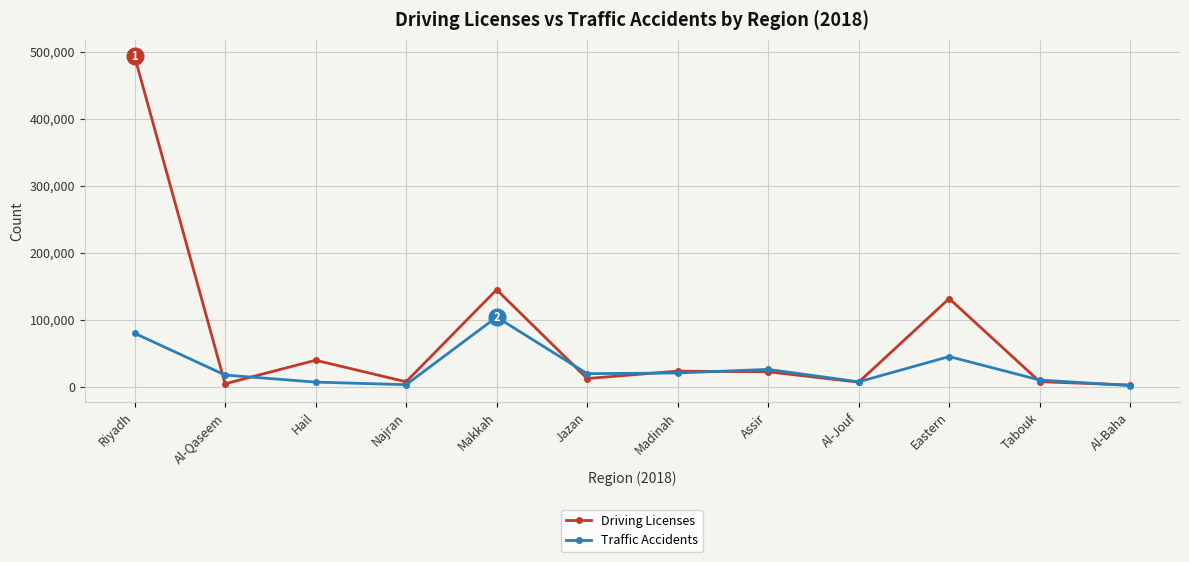

At Eastern, list the series in order from largest to smallest.

Driving Licenses, Traffic Accidents